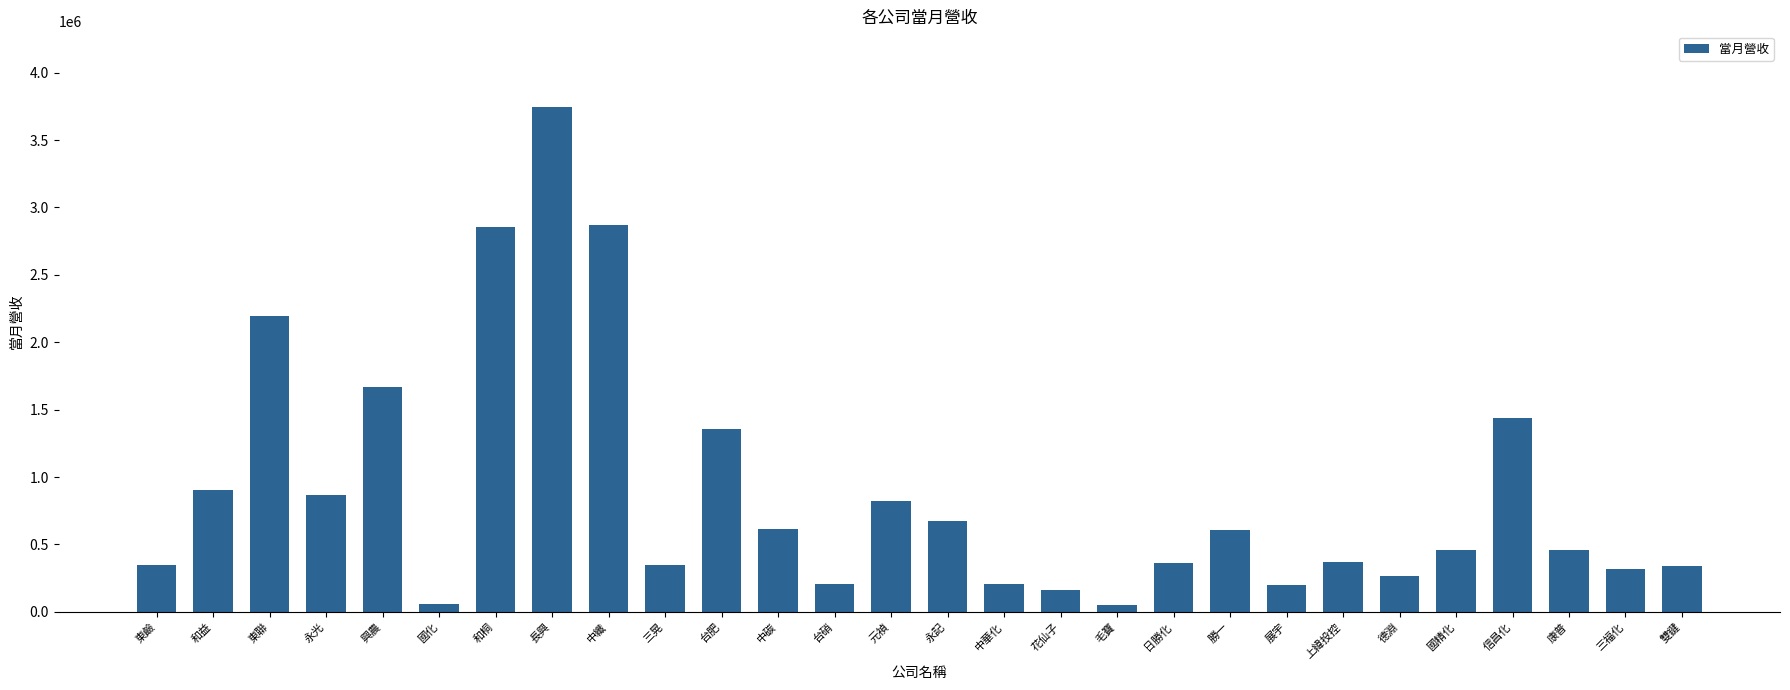

What is the sum of the values at 中纖 and 東聯?

5069495